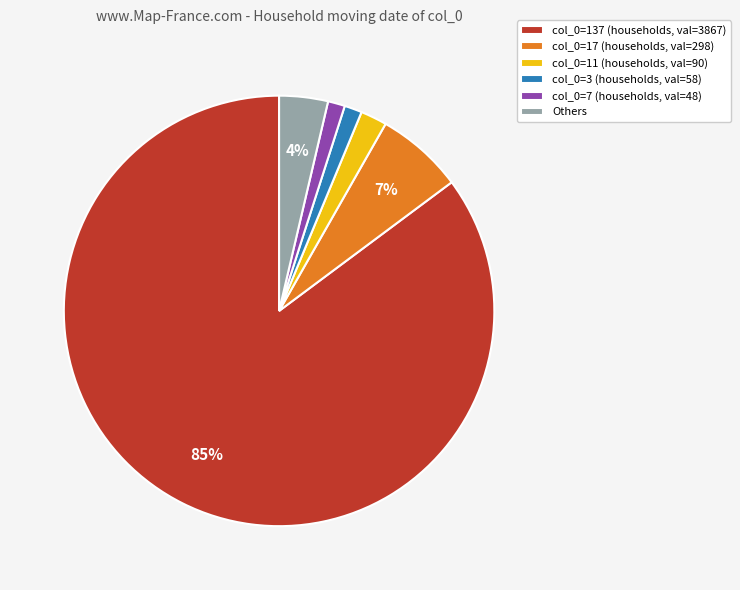

Is there a majority slice in this chart?

Yes